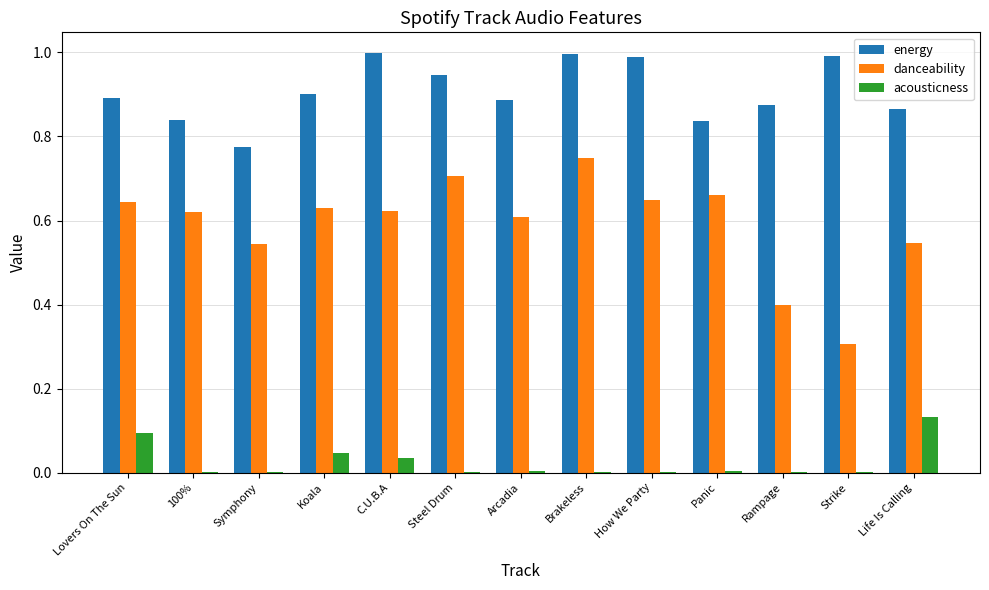

Is it true that danceability equals 0.6 at Arcadia?

True